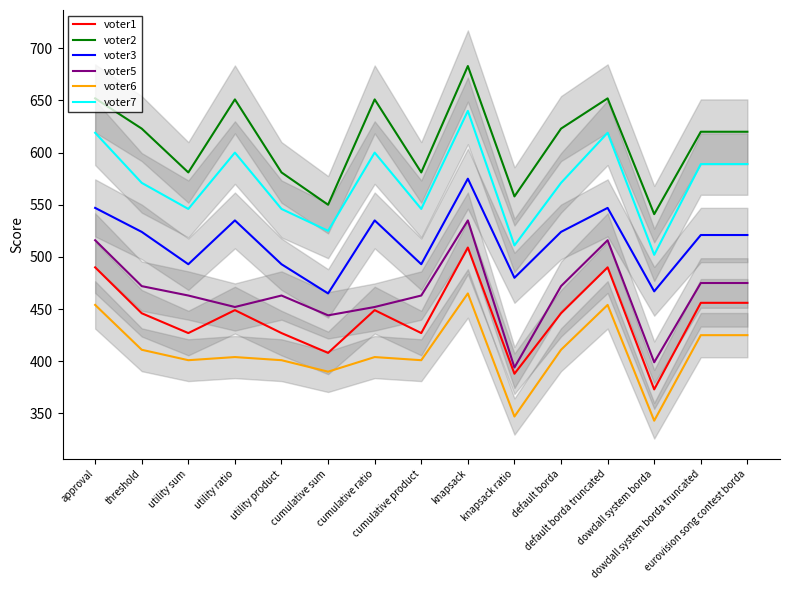

Between eurovision song contest borda and approval, which is larger?

approval